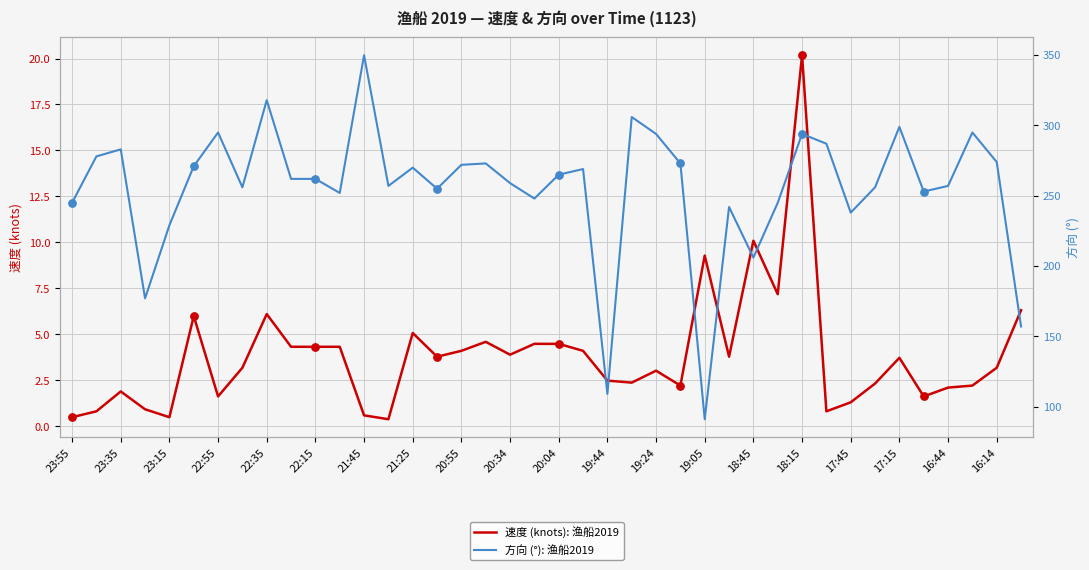

What are all the series names shown in the legend?

速度 (knots): 渔船2019, 方向 (°): 渔船2019